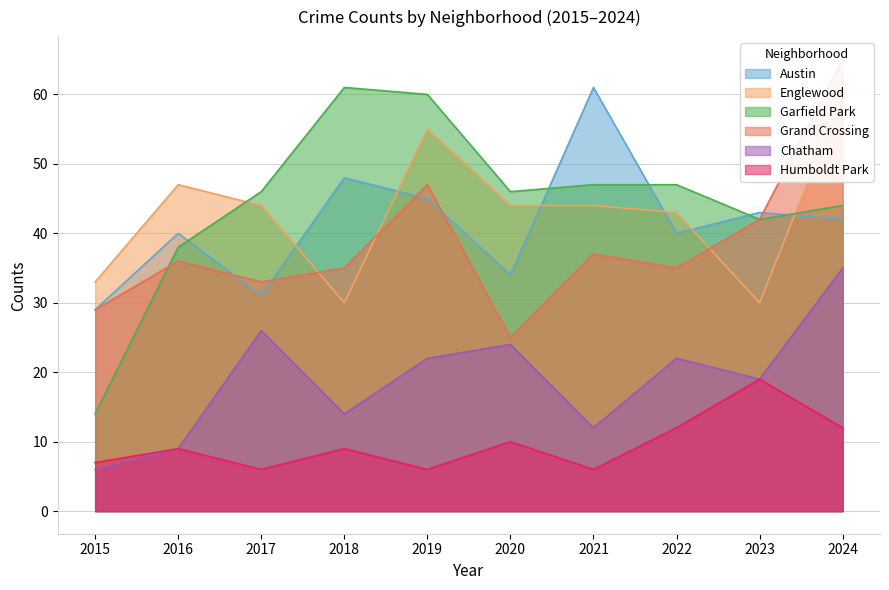

True or false: Grand Crossing has more than 1 points higher than both neighbors.

True